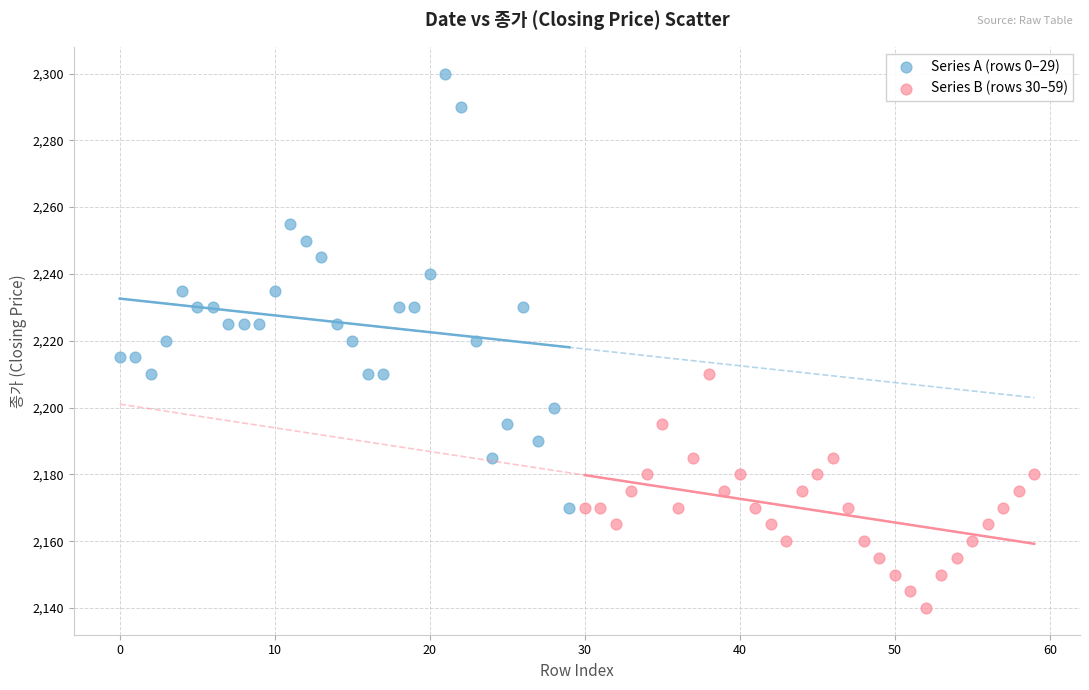

Which series reaches the minimum Y coordinate?

Series B (rows 30–59)